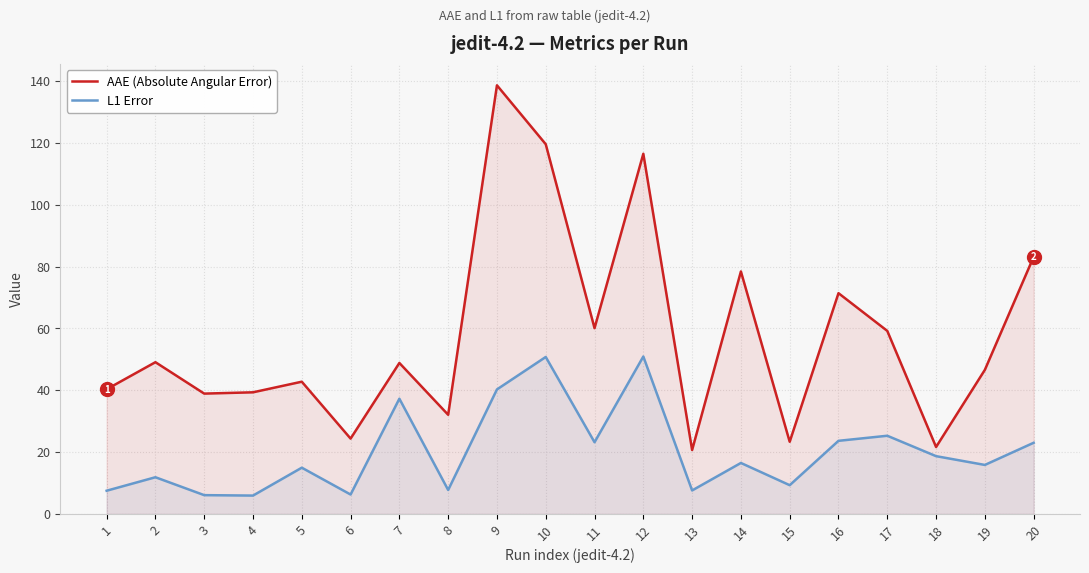

At which label does L1 Error reach its peak?

12